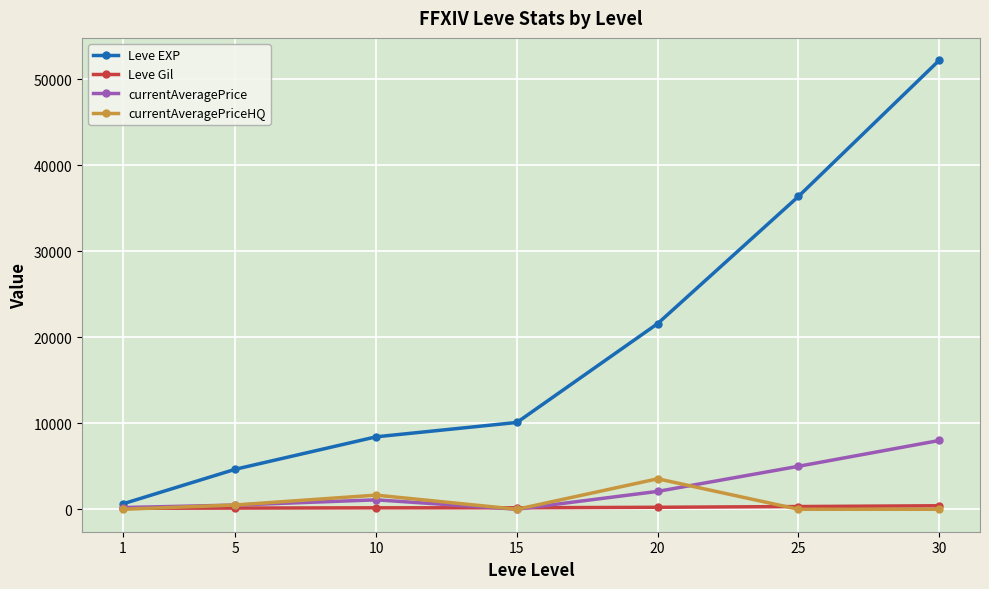

Is the value of currentAveragePrice at 1 greater than the value of Leve EXP at 20?

No